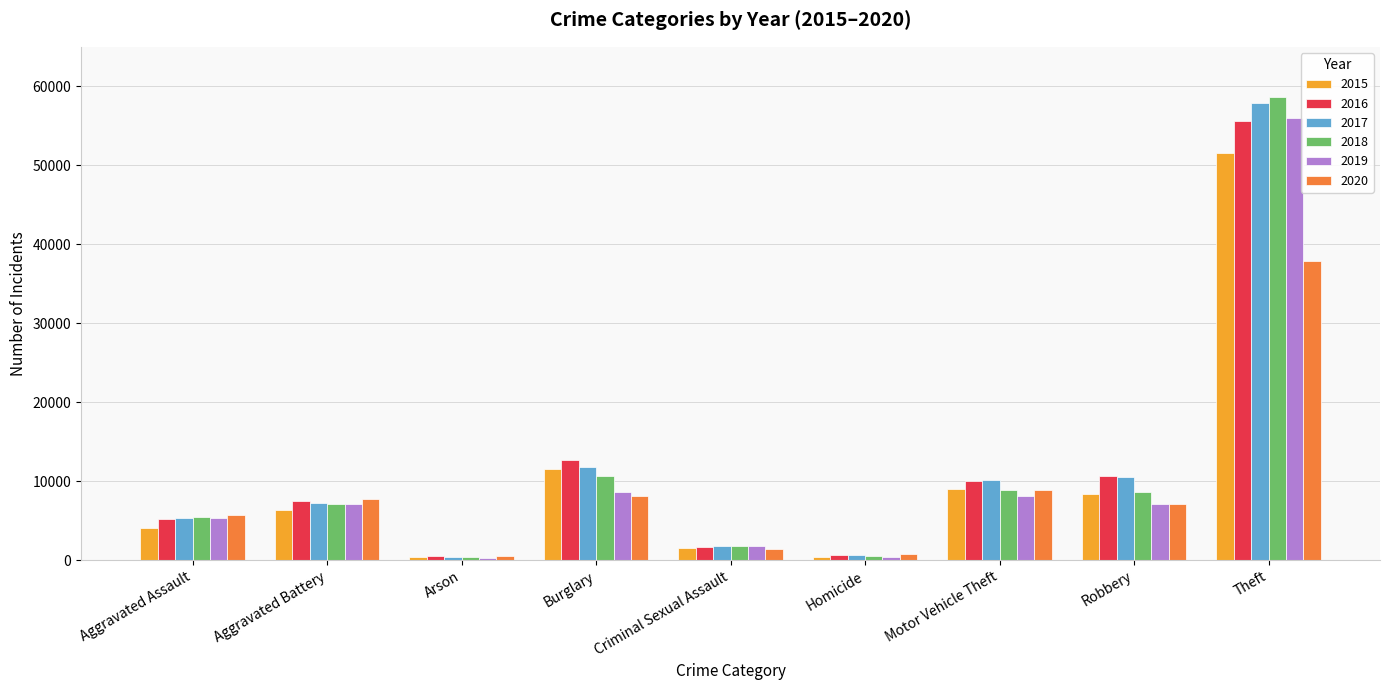

What is the label of the 4th bar from the right?

Homicide